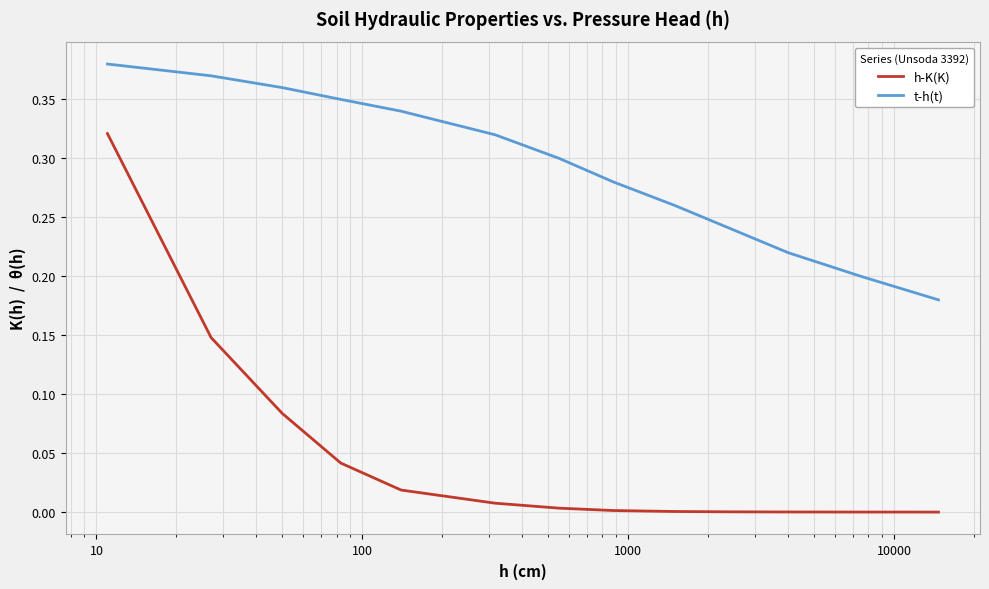

Which series has the largest total across all categories?

t-h(t)